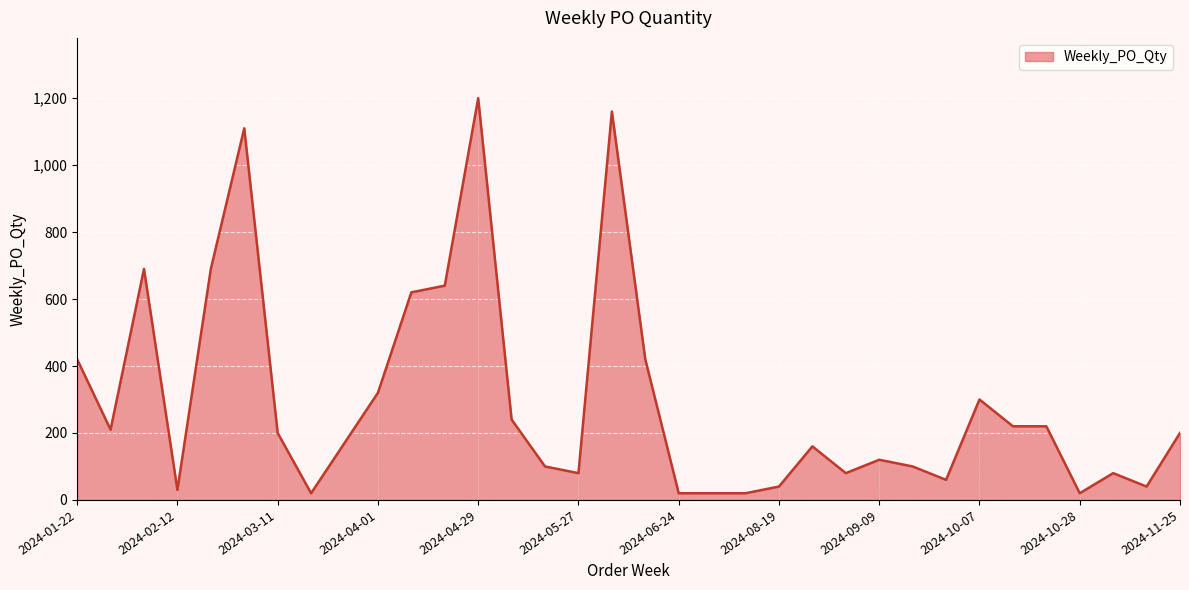

What is the greatest value displayed?

1200